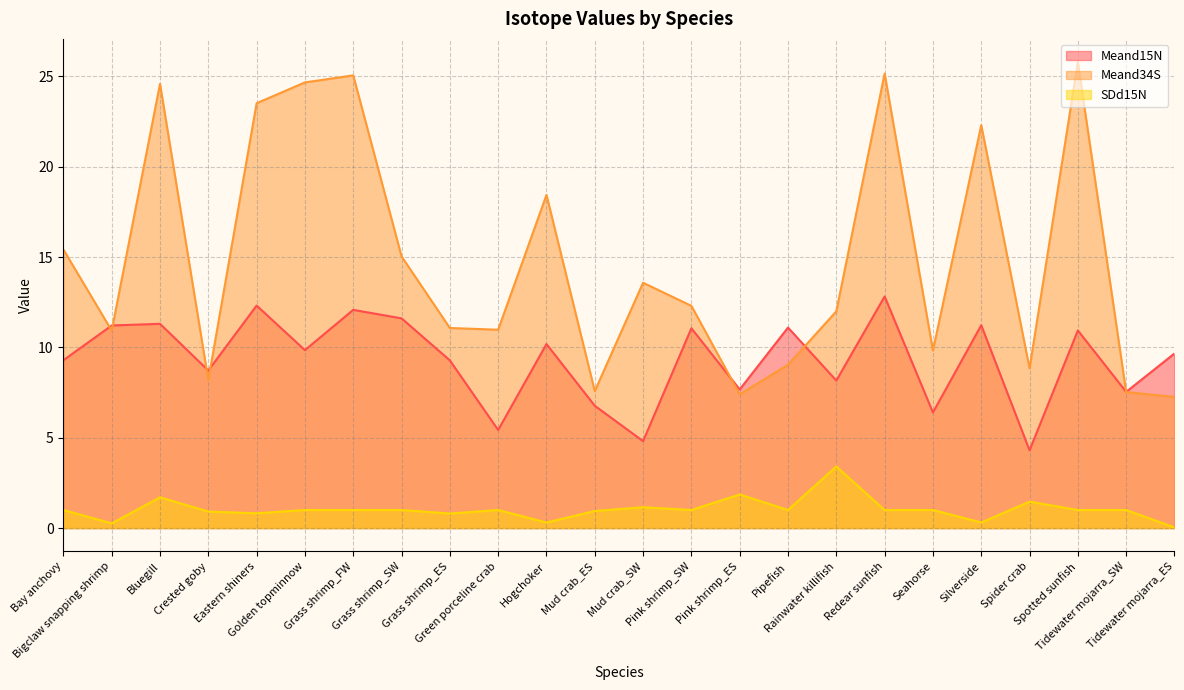

The value of SDd15N at Bay anchovy is 0.4. True or false?

False